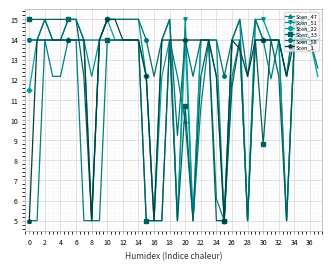

True or false: Scen_51 has more than 2 interior local peaks.

True